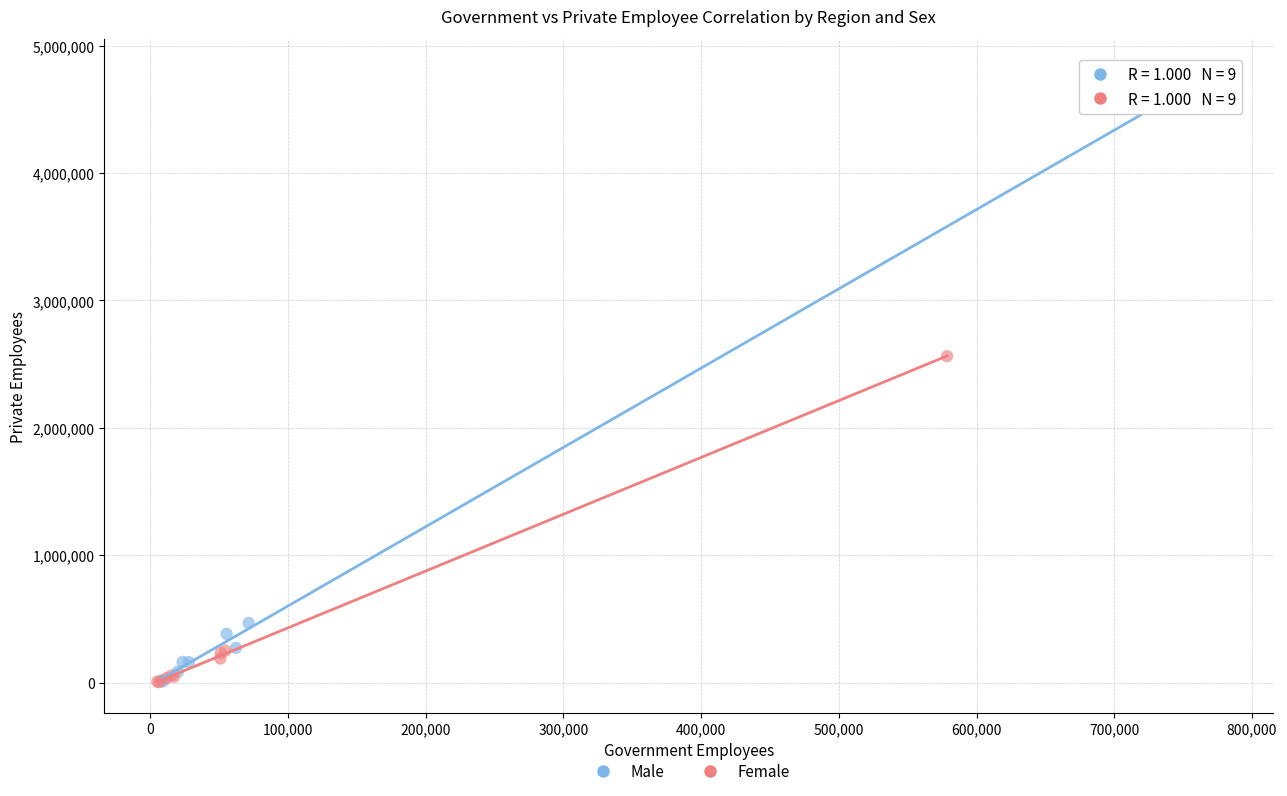

Which series has the largest Y range (max minus min)?

Male